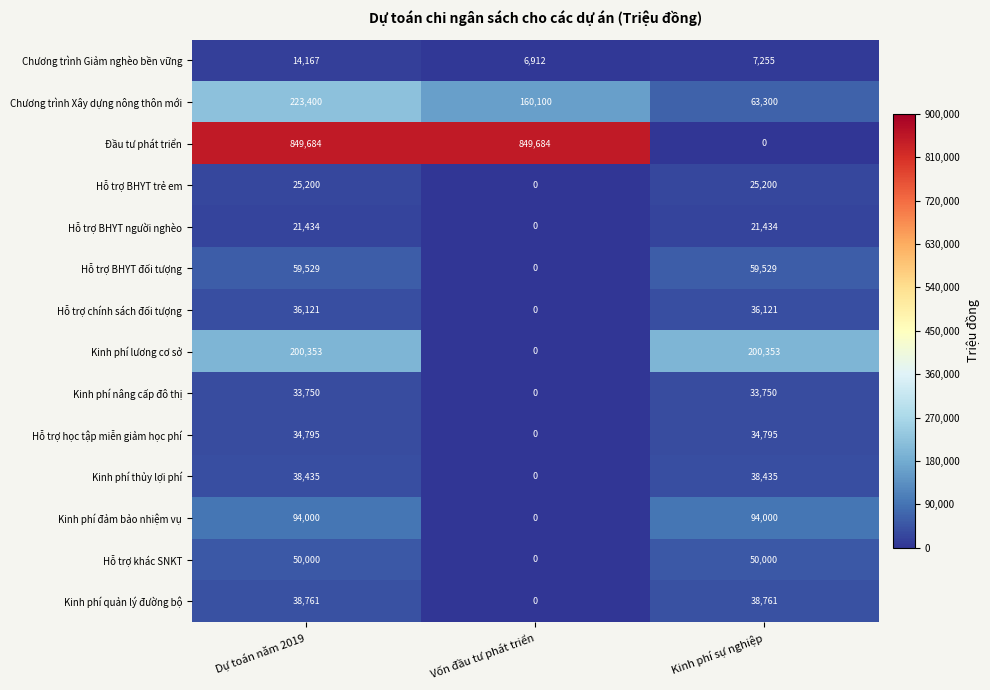

Is it true that Kinh phí nâng cấp đô thị equals 33750 at Kinh phí sự nghiệp?

True